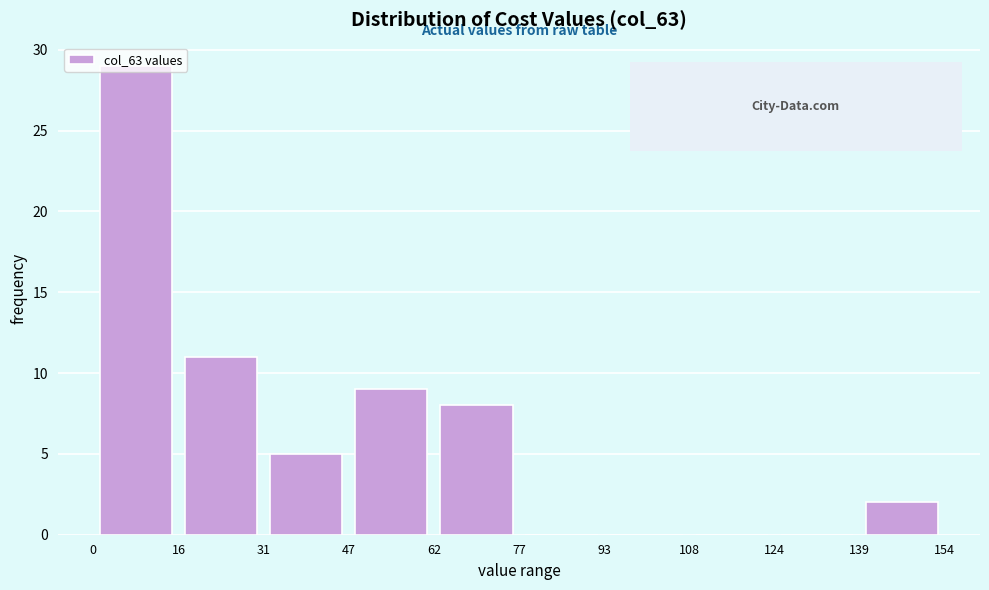

Reading left to right, list every bar in this chart as the range it spans on the x-axis followed by its height. The values are not printed on the chart, so give them approximately, as read against the axis.

0 to 16: 29
16 to 31: 11
31 to 47: 5
47 to 62: 9
62 to 77: 8
77 to 93: 0
93 to 108: 0
108 to 124: 0
124 to 139: 0
139 to 154: 2